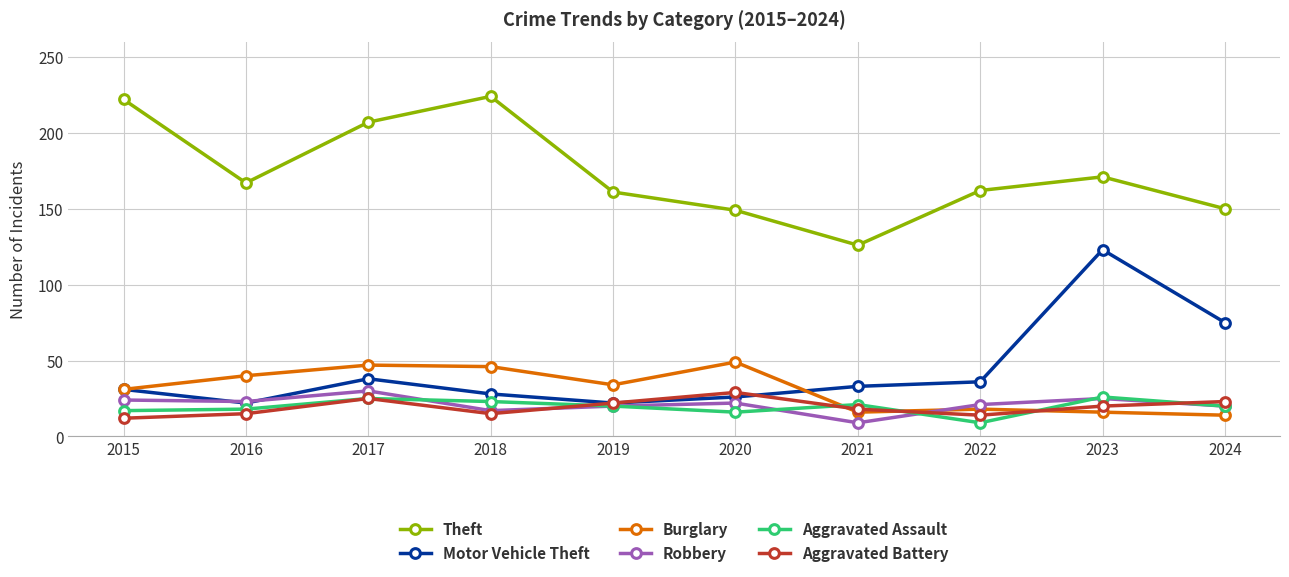

In Aggravated Battery, how many points are higher than both neighbors (excluding endpoints)?

2